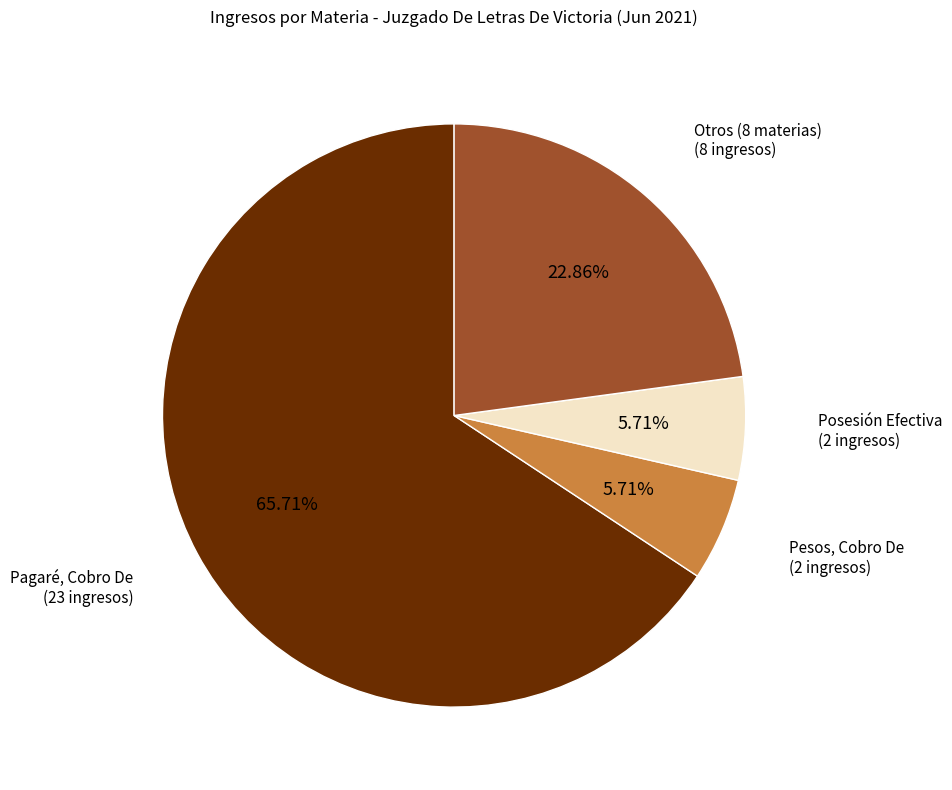

How many slices are in this pie chart?

4